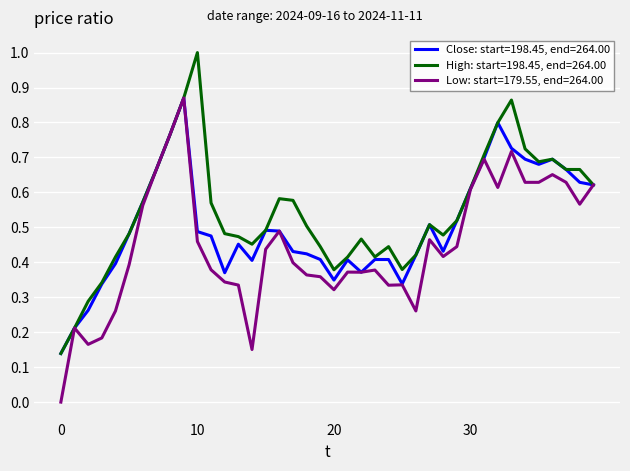

Rank the series by their average value, from lowest to highest.

Low: start=179.55, end=264.00, Close: start=198.45, end=264.00, High: start=198.45, end=264.00